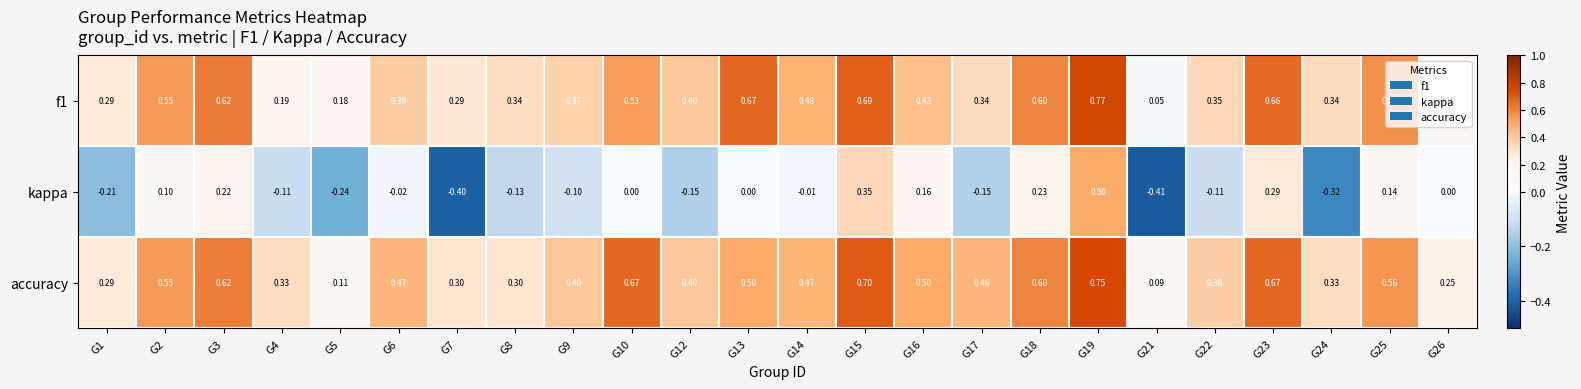

Which series has the largest total across all categories?

accuracy